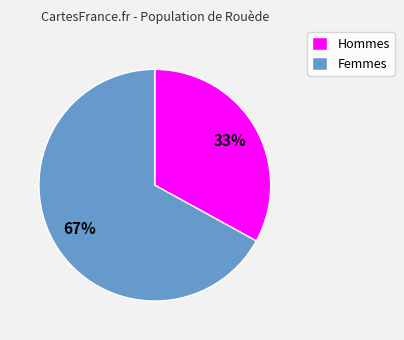

How many segments does this pie chart have?

2